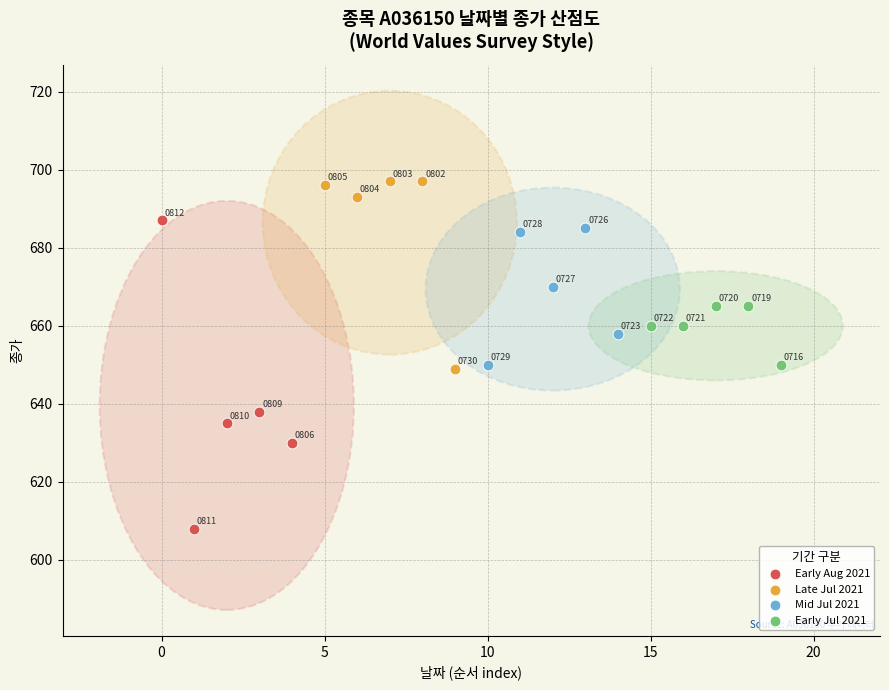

Which series has the widest spread of Y values?

Early Aug 2021